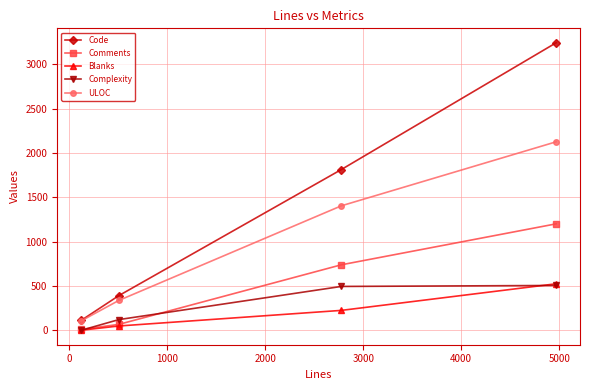

True or false: Blanks and Code intersect in this chart.

False